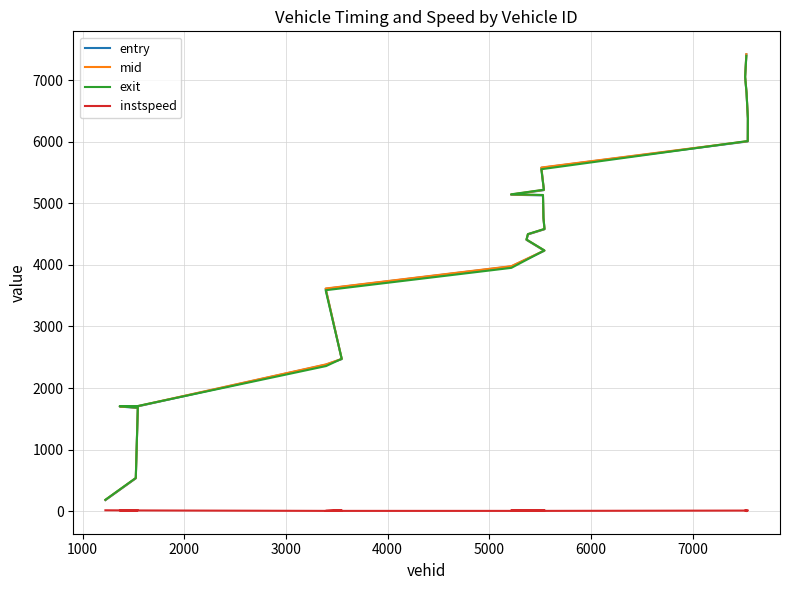

Which series has the largest total across all categories?

mid